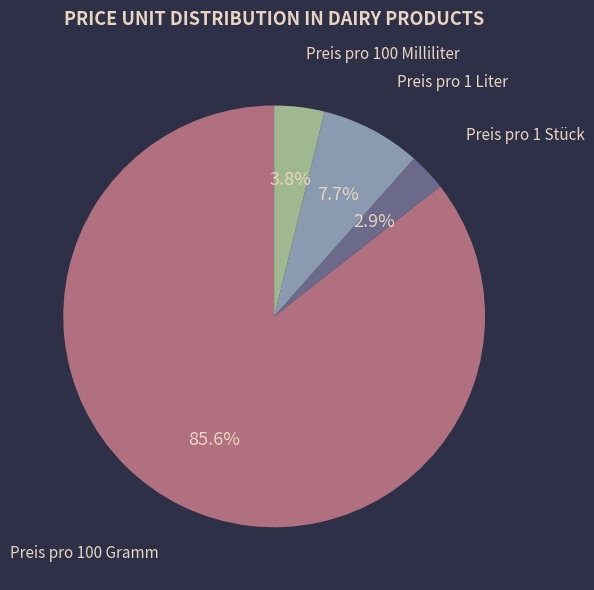

What percentage is the Preis pro 100 Milliliter slice, to the nearest percent?

4%